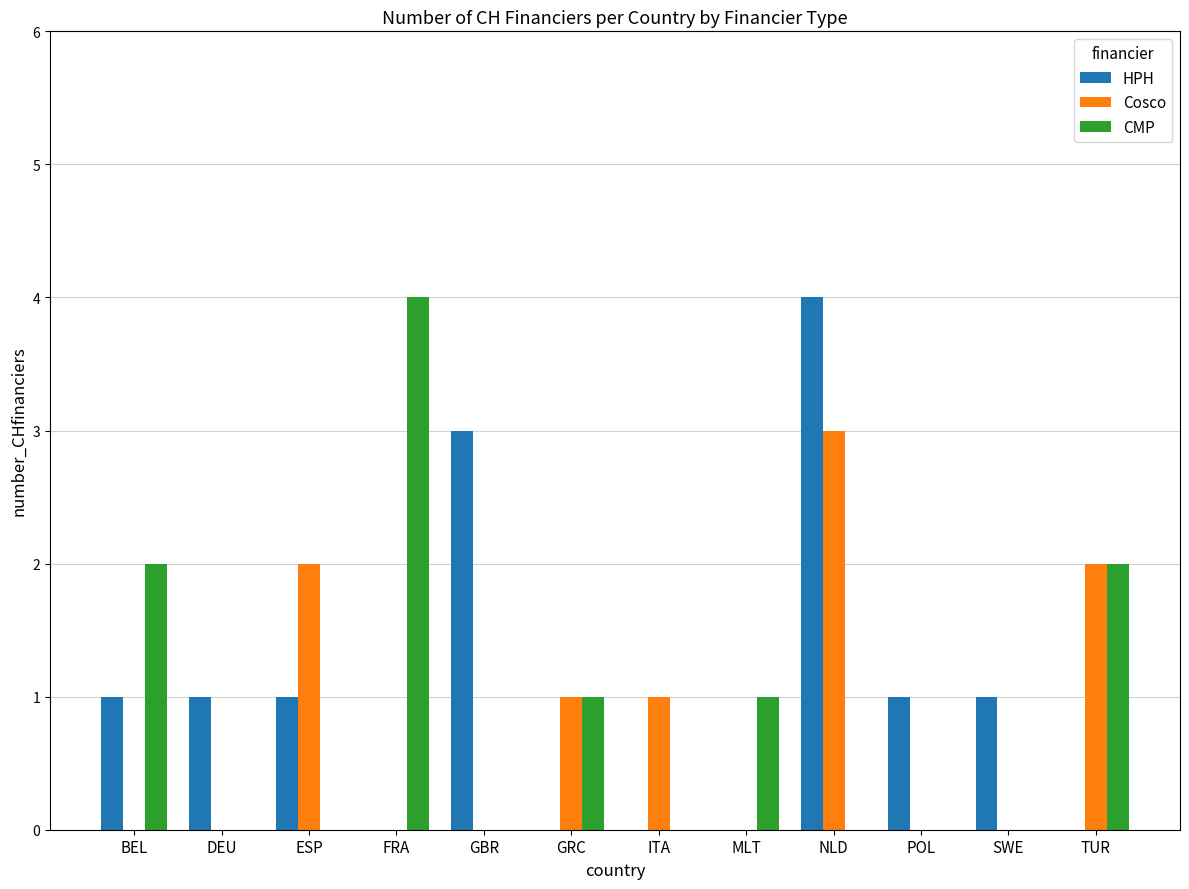

At which category is the sum across all series the highest?

NLD